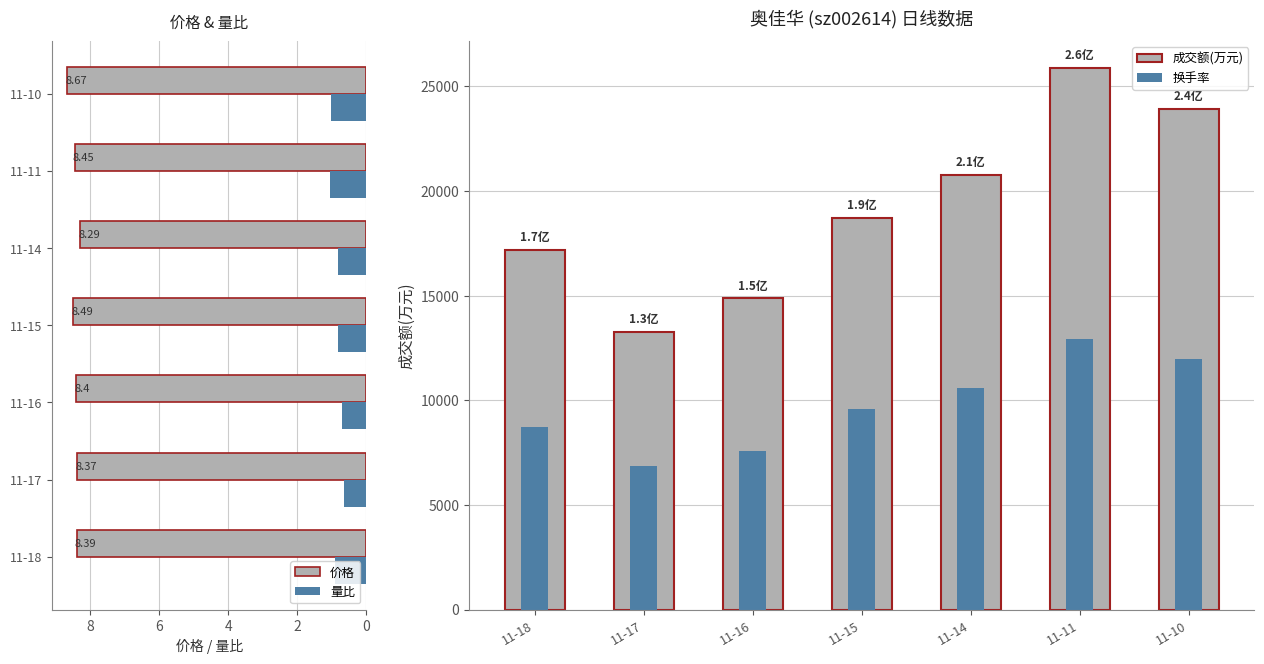

What is the difference between the maximum and minimum values in the 价格 series?

0.4